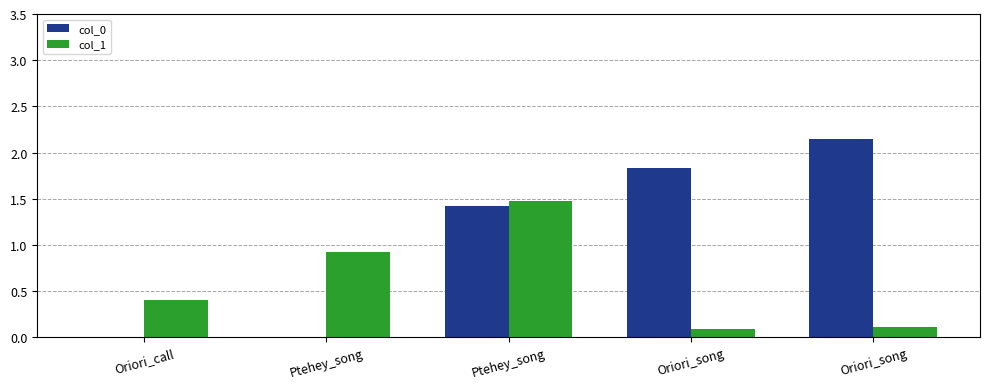

Are the bars grouped side by side (vs. stacked)?

Yes